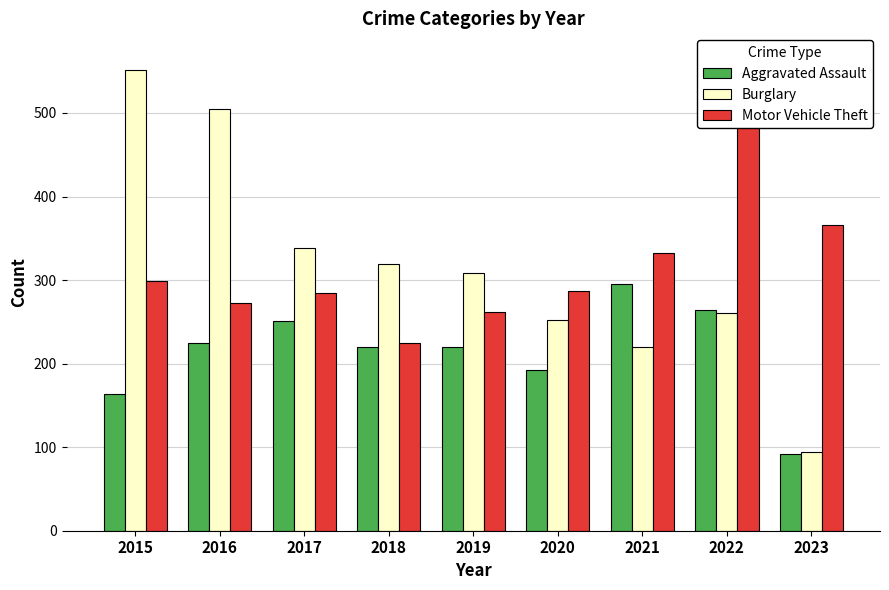

Reading left to right, list all the values displayed in this chart.

Aggravated Assault: 2015=164	2016=225	2017=251	2018=220	2019=220	2020=192	2021=295	2022=264	2023=92
Burglary: 2015=552	2016=505	2017=339	2018=319	2019=308	2020=252	2021=220	2022=261	2023=94
Motor Vehicle Theft: 2015=299	2016=272	2017=285	2018=225	2019=262	2020=287	2021=332	2022=567	2023=366